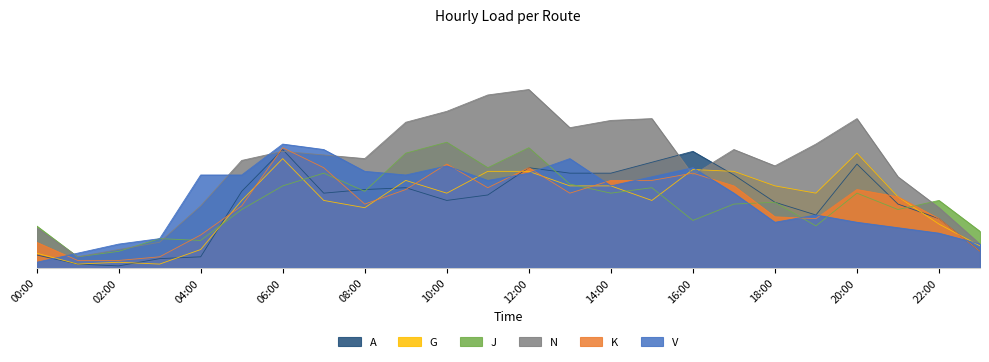

Is it true that A equals 54 at 11:00?

False